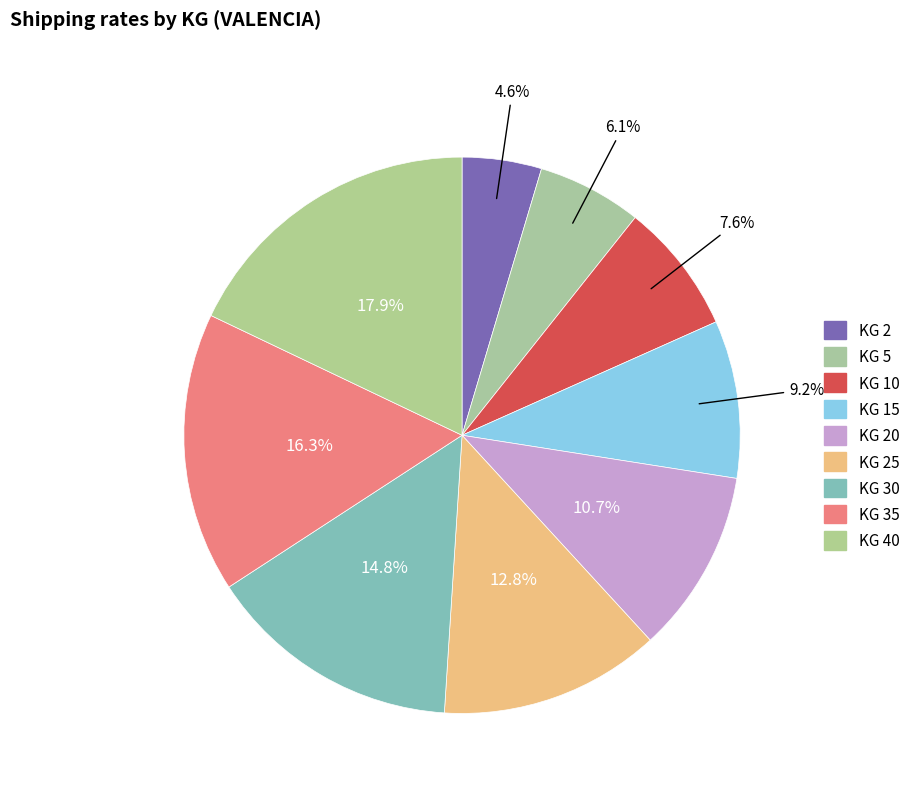

How many slices are in this pie chart?

9